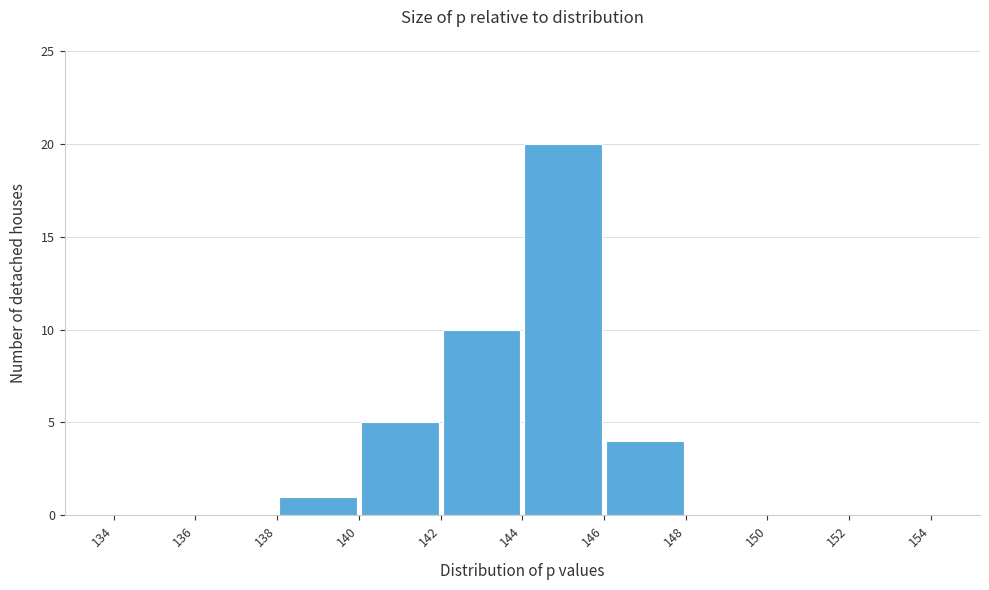

Reading left to right, transcribe this chart: for each bar, give the range it covers on the x-axis and its height. The values are not printed on the chart, so give them approximately, as read against the axis.

134 to 136: 0
136 to 138: 0
138 to 140: 1
140 to 142: 5
142 to 144: 10
144 to 146: 20
146 to 148: 4
148 to 150: 0
150 to 152: 0
152 to 154: 0